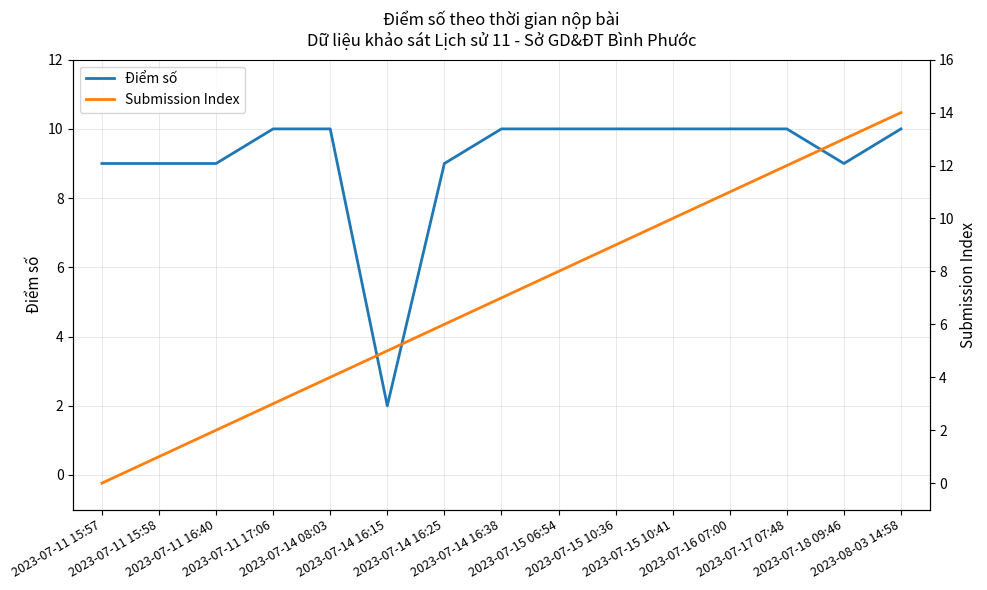

What is the approximate value of Submission Index at 2023-07-14 16:15, to the nearest 5?

5